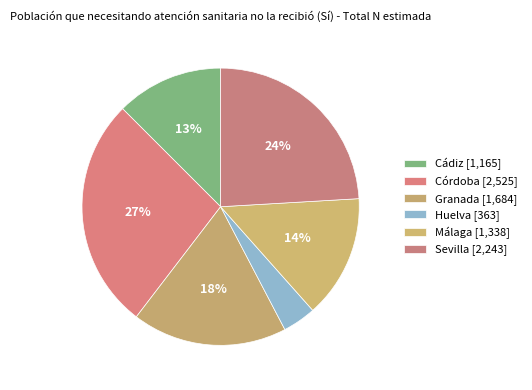

Count the number of slices in the pie.

6